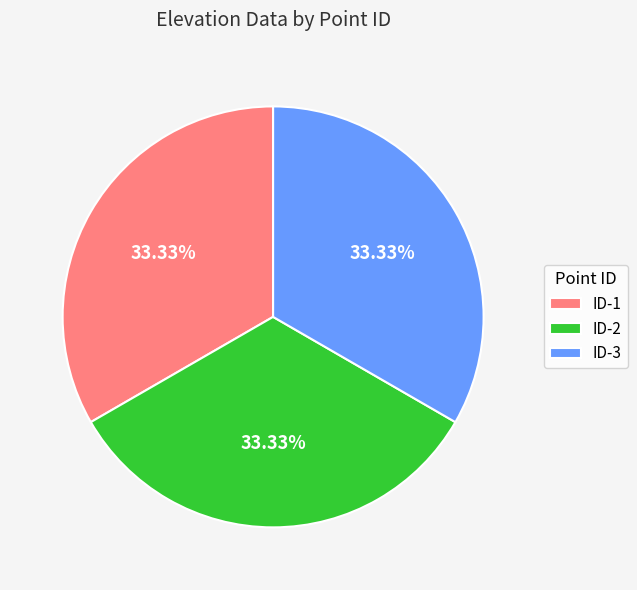

Combined, do ID-1 and ID-3 account for over 50%?

Yes